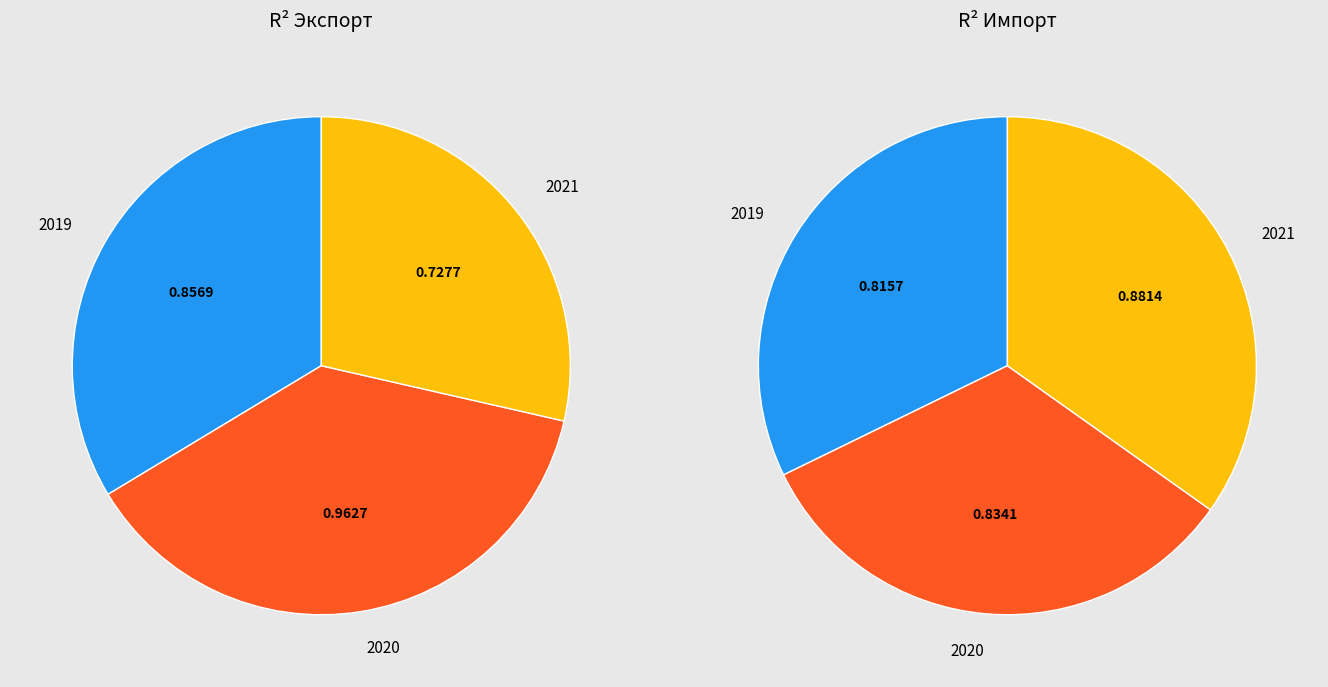

To the nearest percent, what is the difference between the 2019 and 2020 slice percentages?

1%